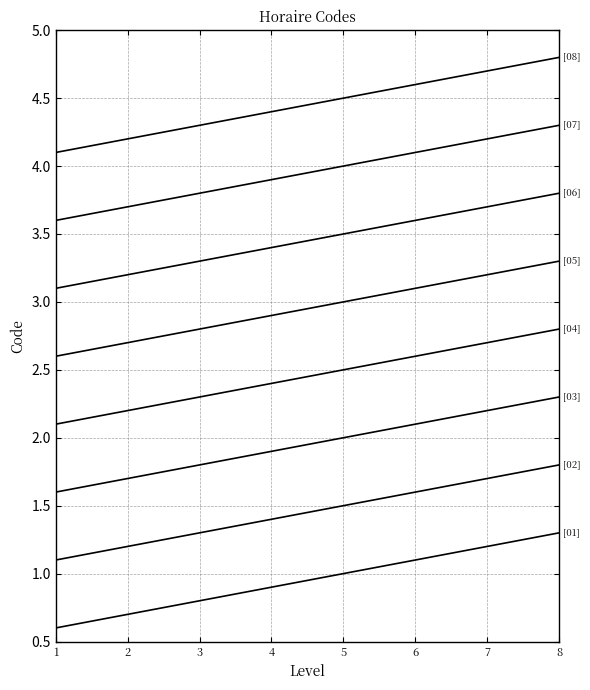

Is it true that the value at 8 is 3.1?

False